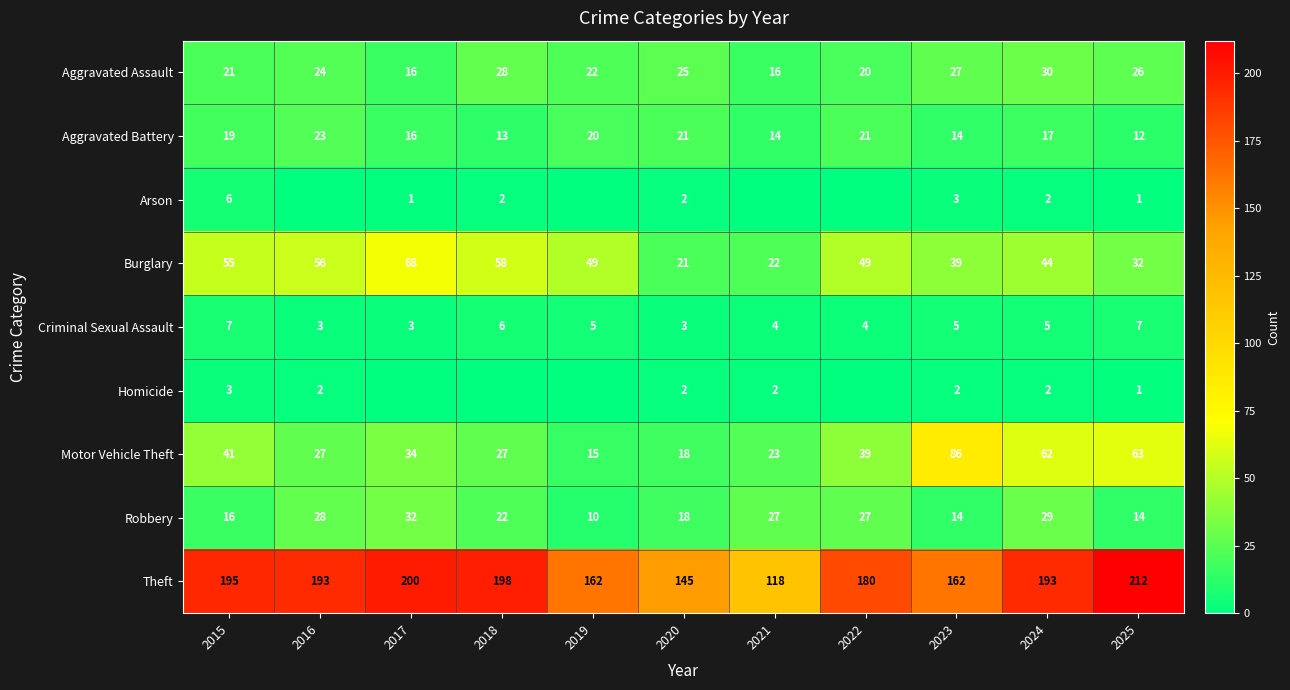

Is it true that Criminal Sexual Assault equals 4 at 2017?

False